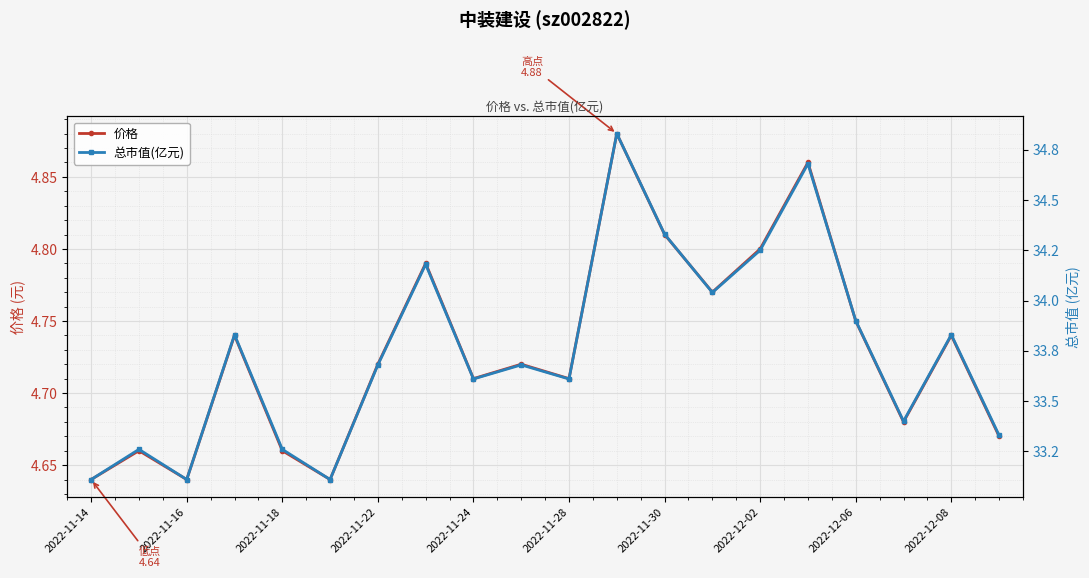

Rank the series by their average value, from lowest to highest.

价格, 总市值(亿元)